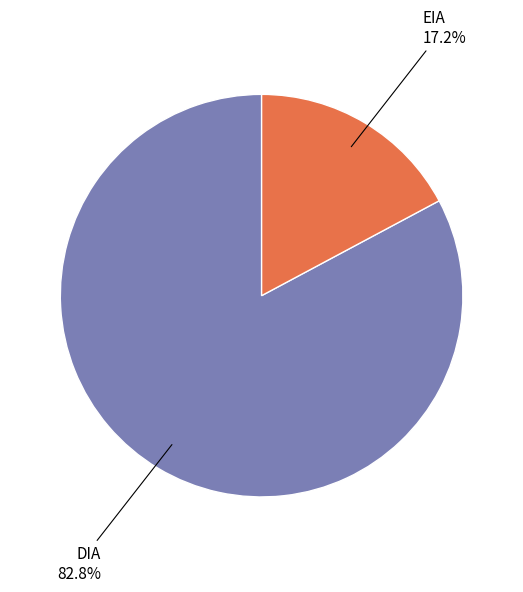

What is the majority slice?

DIA